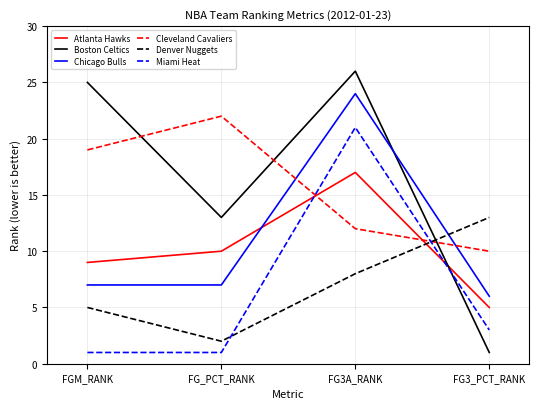

Which series changed the most between FG3A_RANK and FG3_PCT_RANK?

Boston Celtics